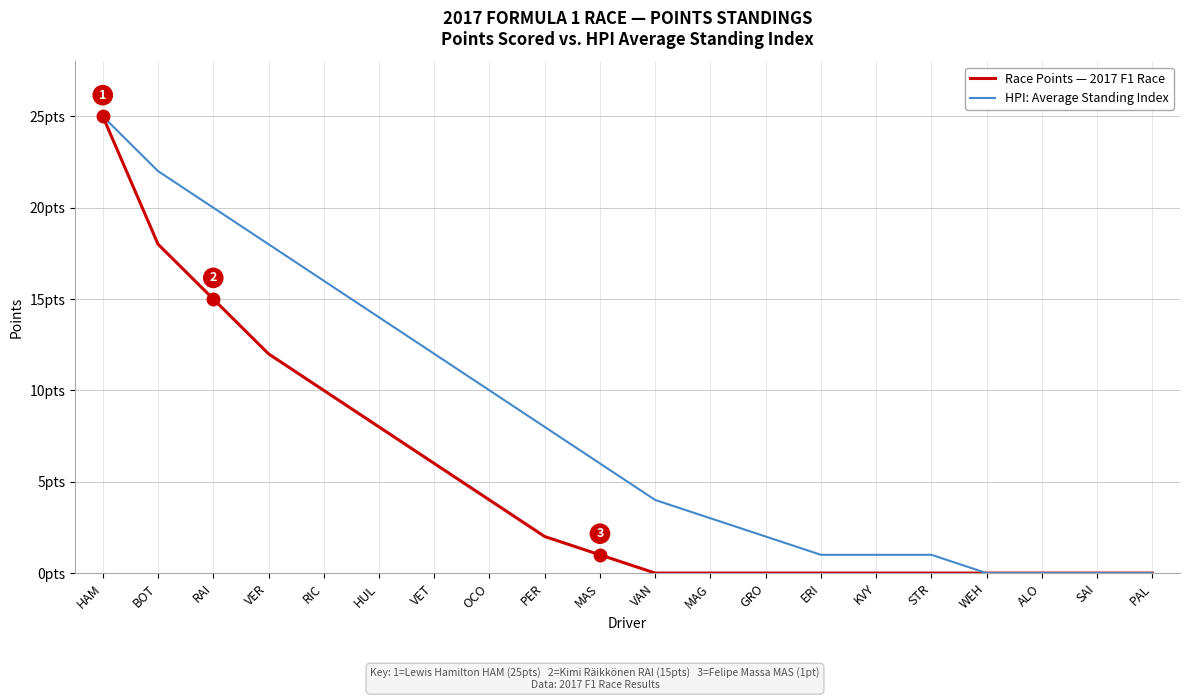

What is the label of the 20th point from the left?

PAL